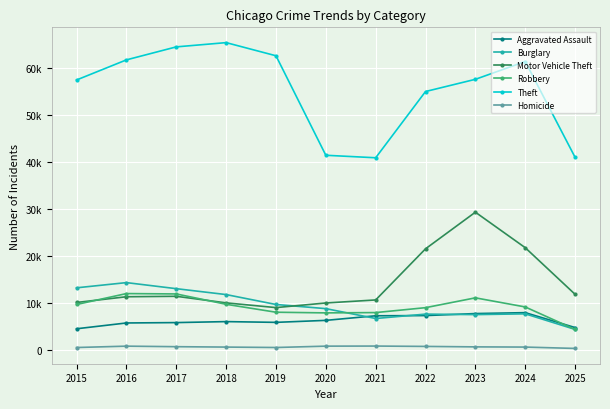

Does the chart have visible grid lines?

Yes